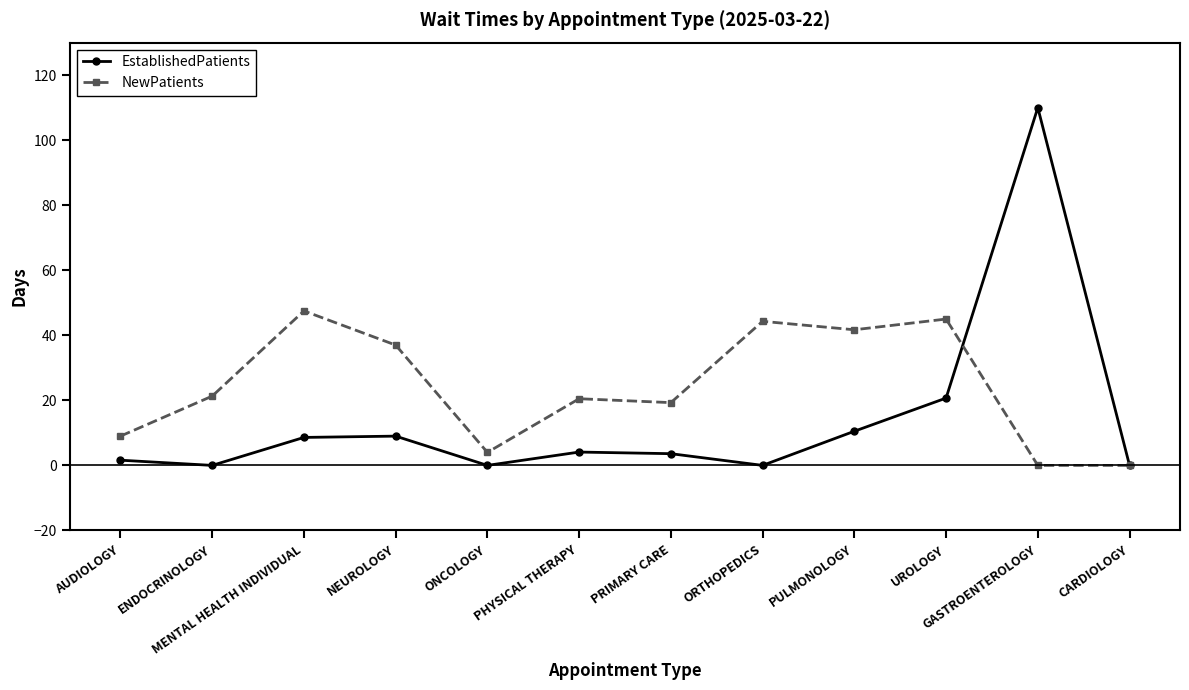

True or false: NewPatients has more than 2 points higher than both neighbors.

True